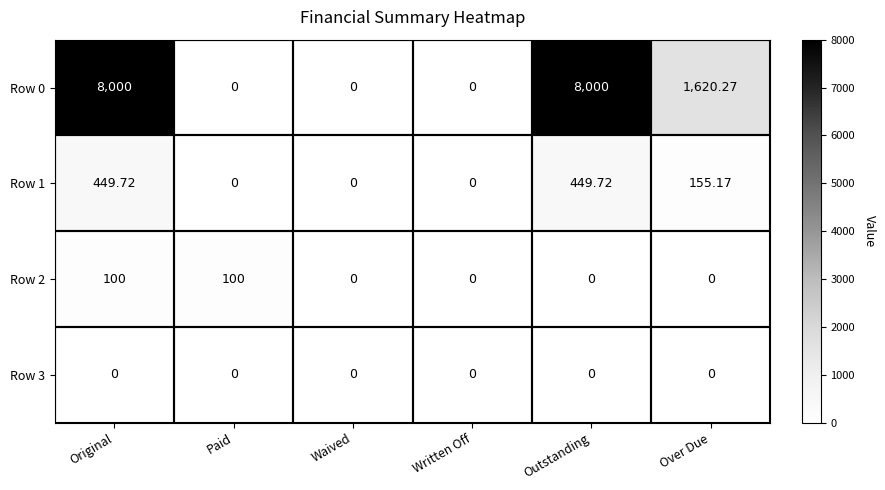

At which category is the sum across all series the highest?

Original